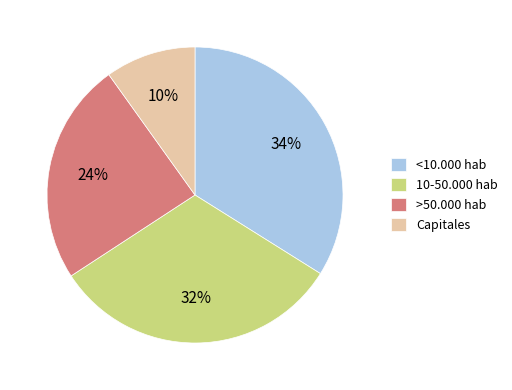

The Capitales slice represents 22% of the pie. True or false?

False